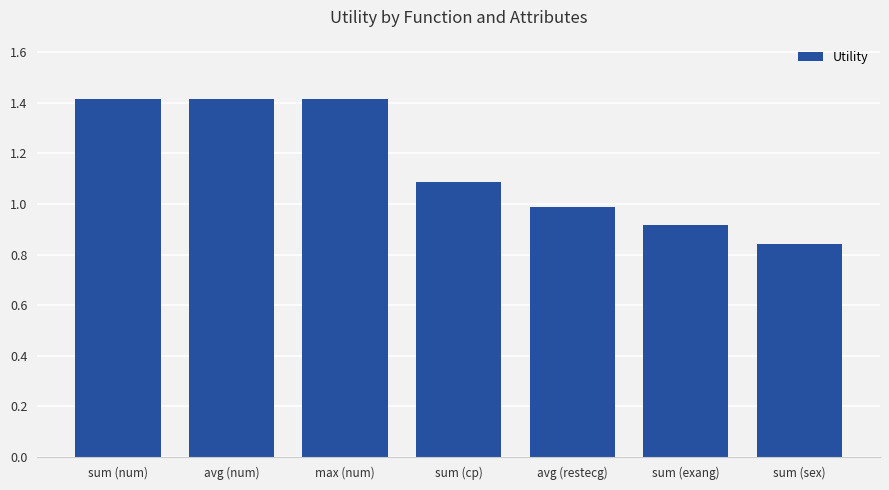

What is the label of the 4th bar from the right?

sum (cp)